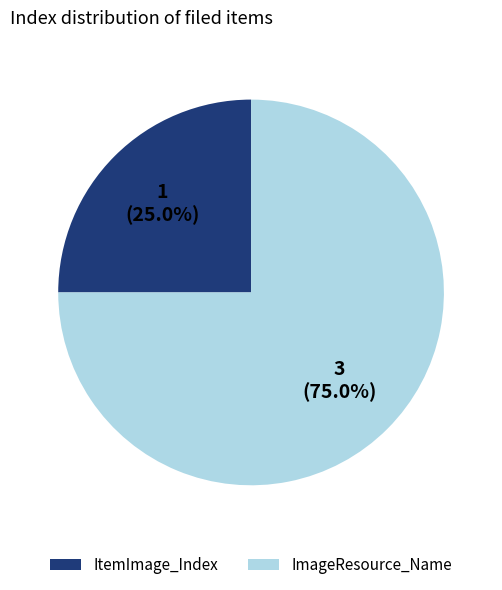

To the nearest percent, what percentage of the pie is ImageResource_Name?

75%